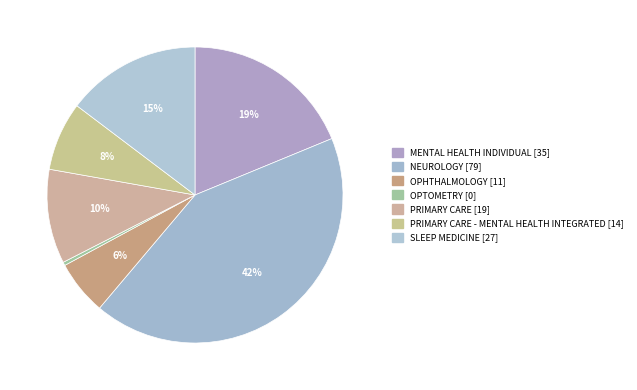

How many segments does this pie chart have?

7